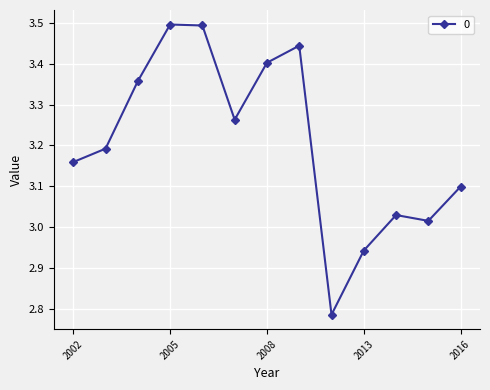

What is the maximum value shown in the chart?

3.5